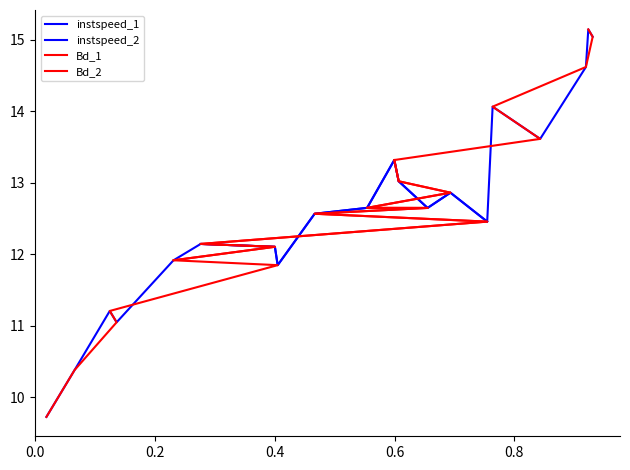

What is the maximum value for Bd_1?

13.3